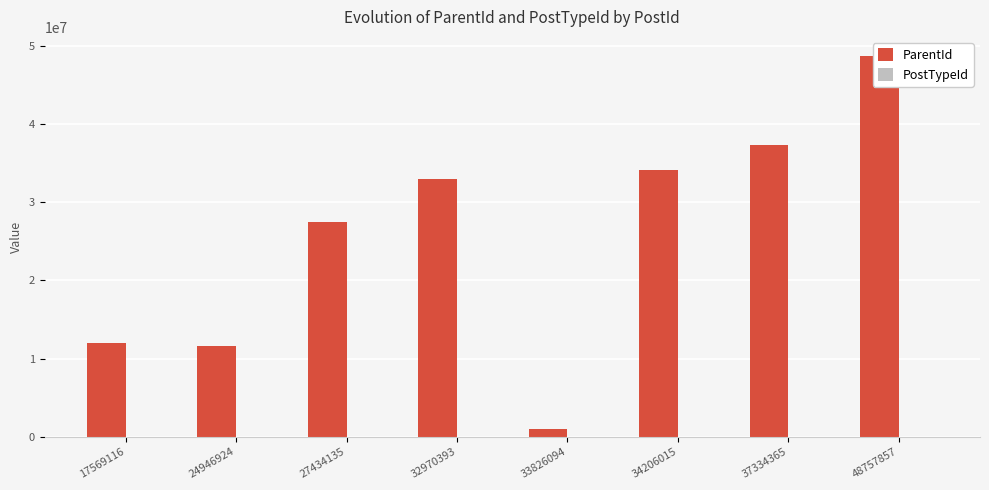

Rank the categories by PostTypeId value from lowest to highest.

27434135, 32970393, 34206015, 37334365, 48757857, 17569116, 24946924, 33826094